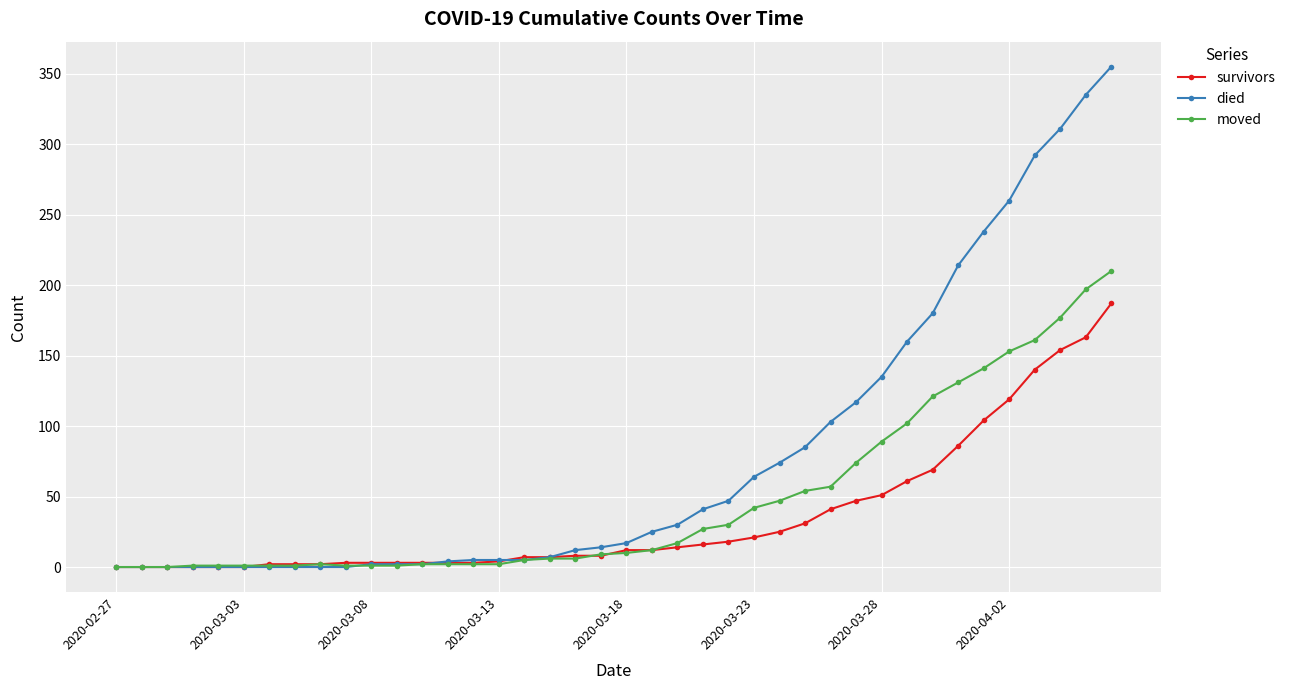

Which series has the widest spread of values?

died